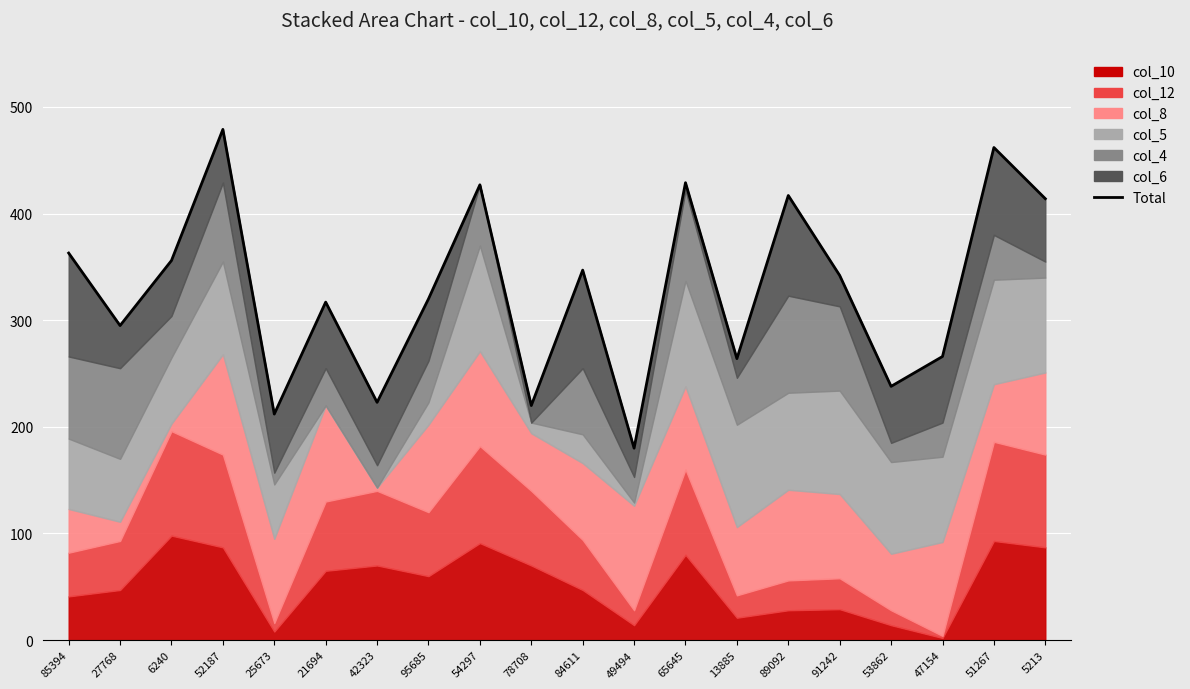

True or false: the data has more than 0 interior local peaks.

True